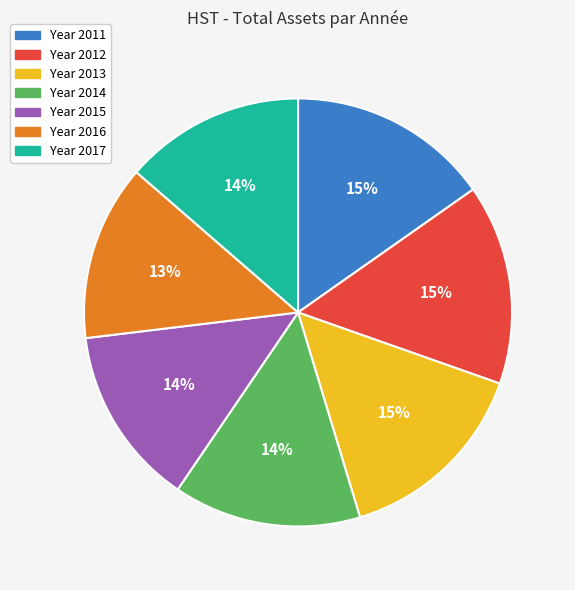

Is there a majority slice in this chart?

No